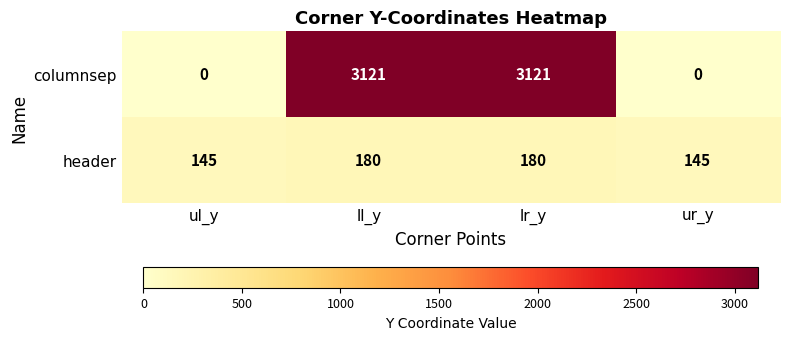

Count the number of categories in the chart.

4